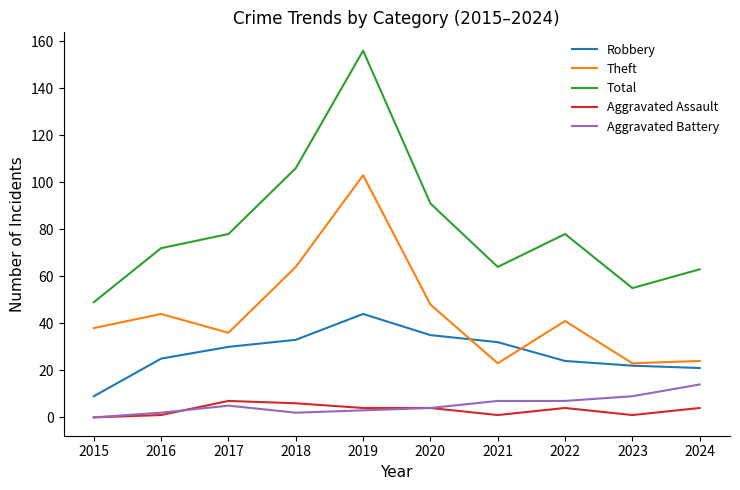

At which category is the sum across all series the highest?

2019